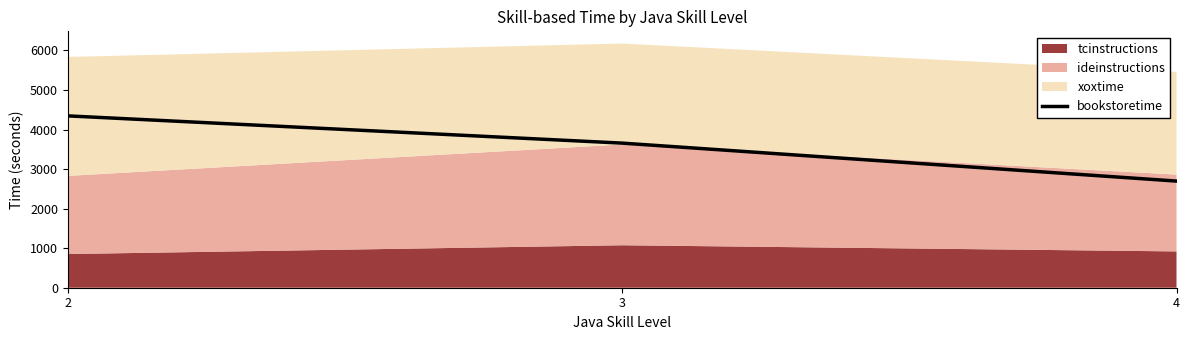

What is the average value?

3566.5